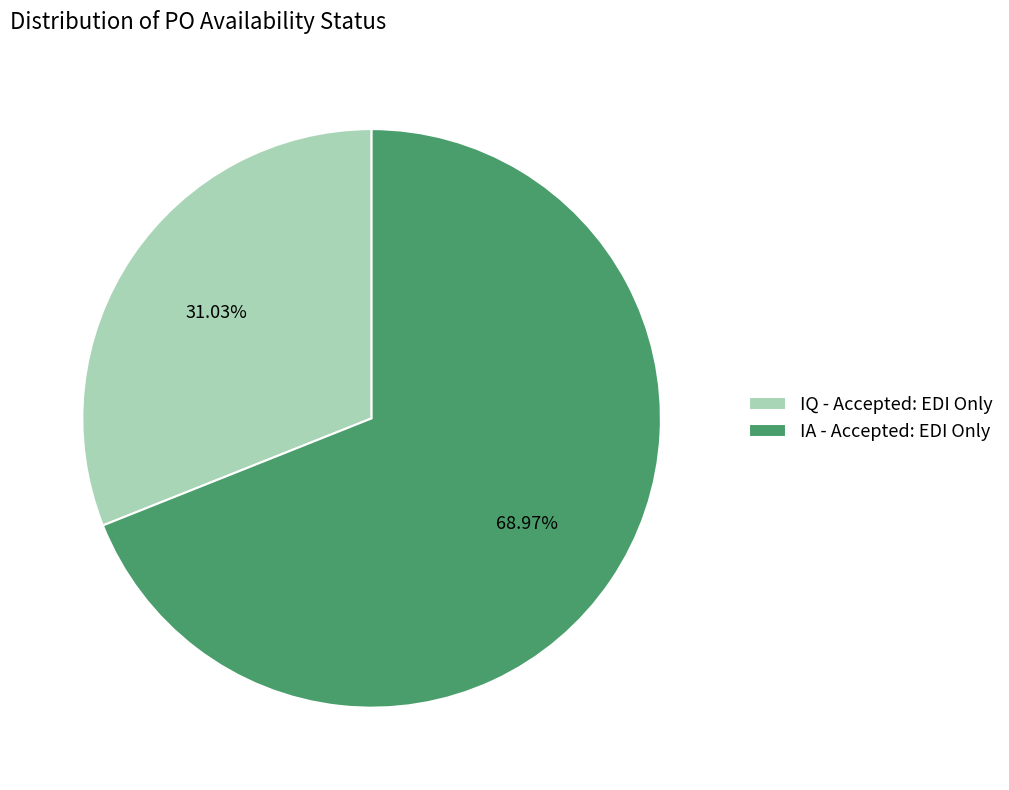

What is the largest slice in the pie chart?

IA - Accepted: EDI Only